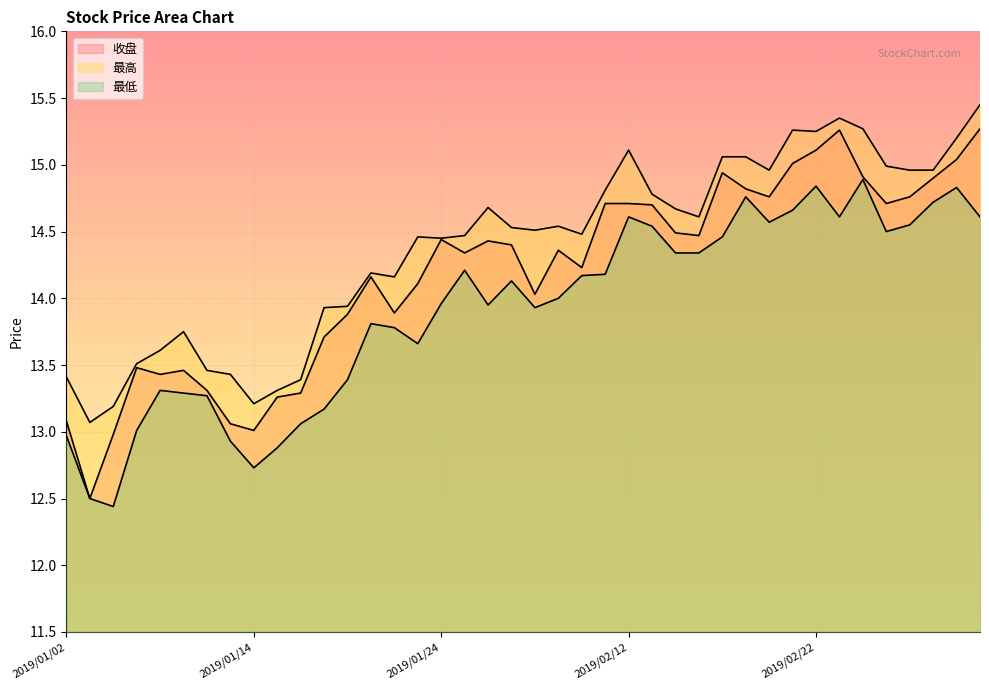

At which label is 最低 closest to 13?

2019/01/07